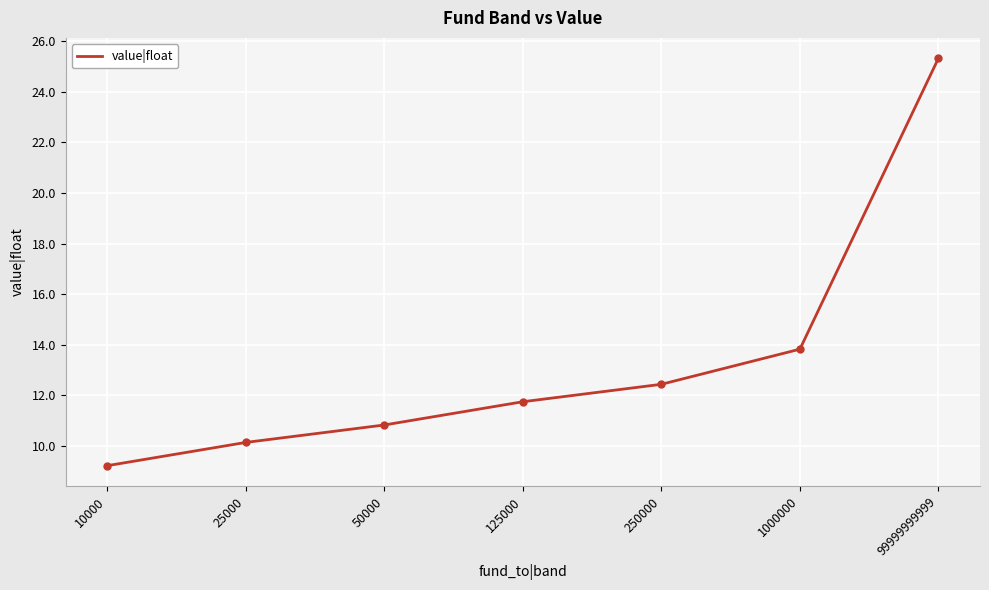

What is the ratio of the value at 250000 to the value at 125000?

1.1